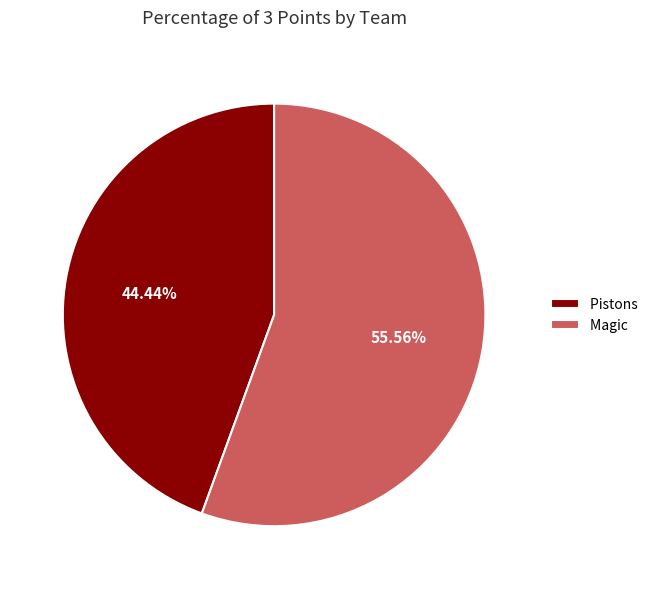

Which slice is the largest?

Magic